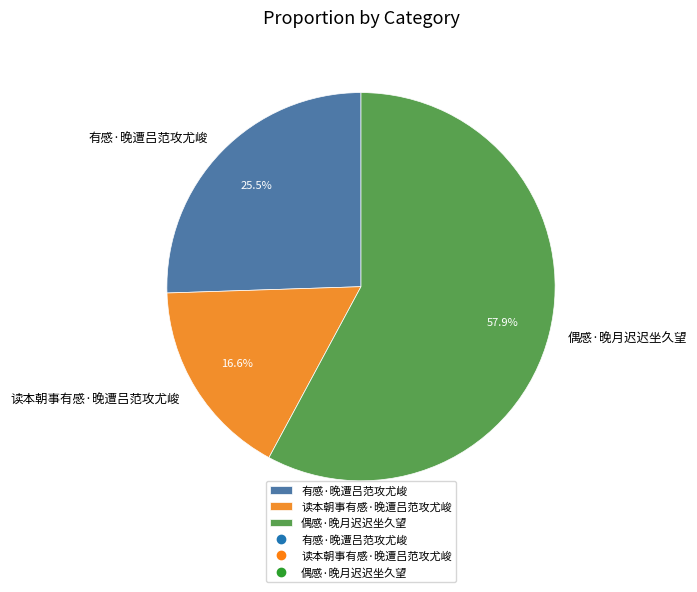

Which category has the biggest portion of the pie?

偶感·晚月迟迟坐久望